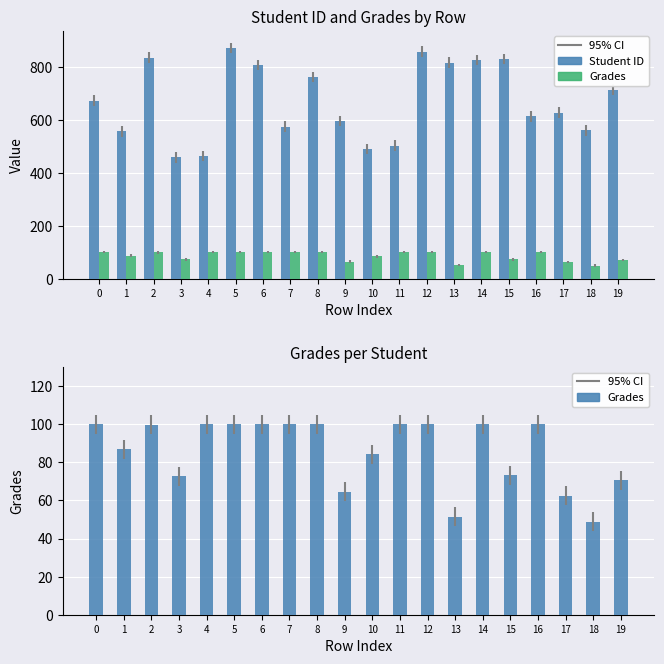

How many values in the Student ID series are below 673?

10